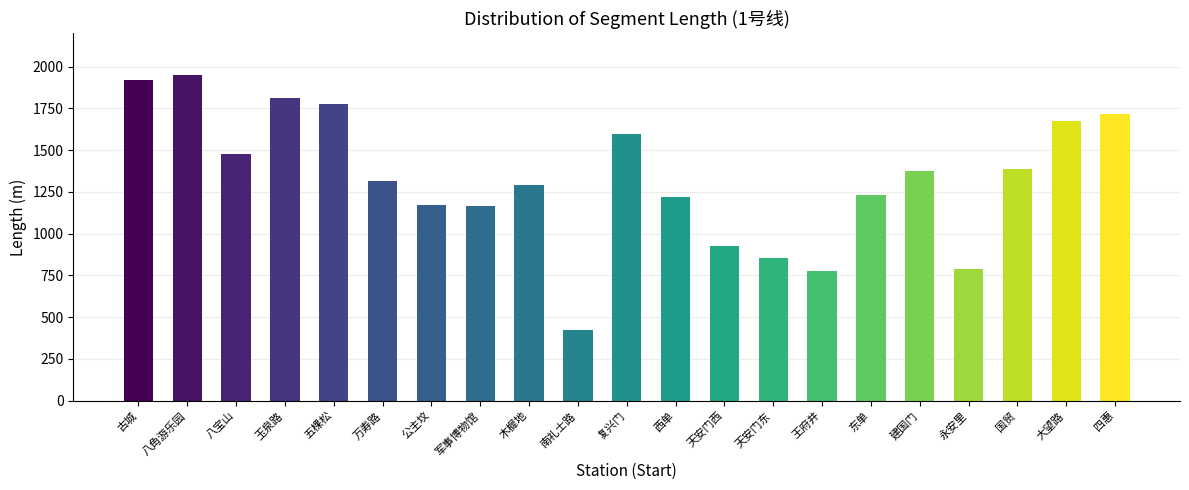

What is the difference between the maximum and minimum values?

1529